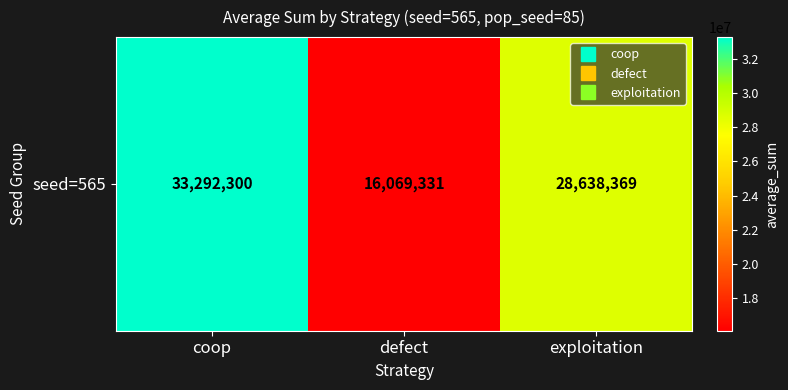

Rank the categories by value from highest to lowest.

coop, exploitation, defect